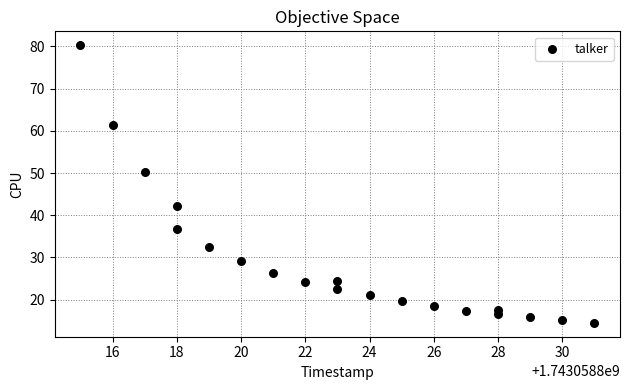

What is the range of Y values (max minus min)?

65.8